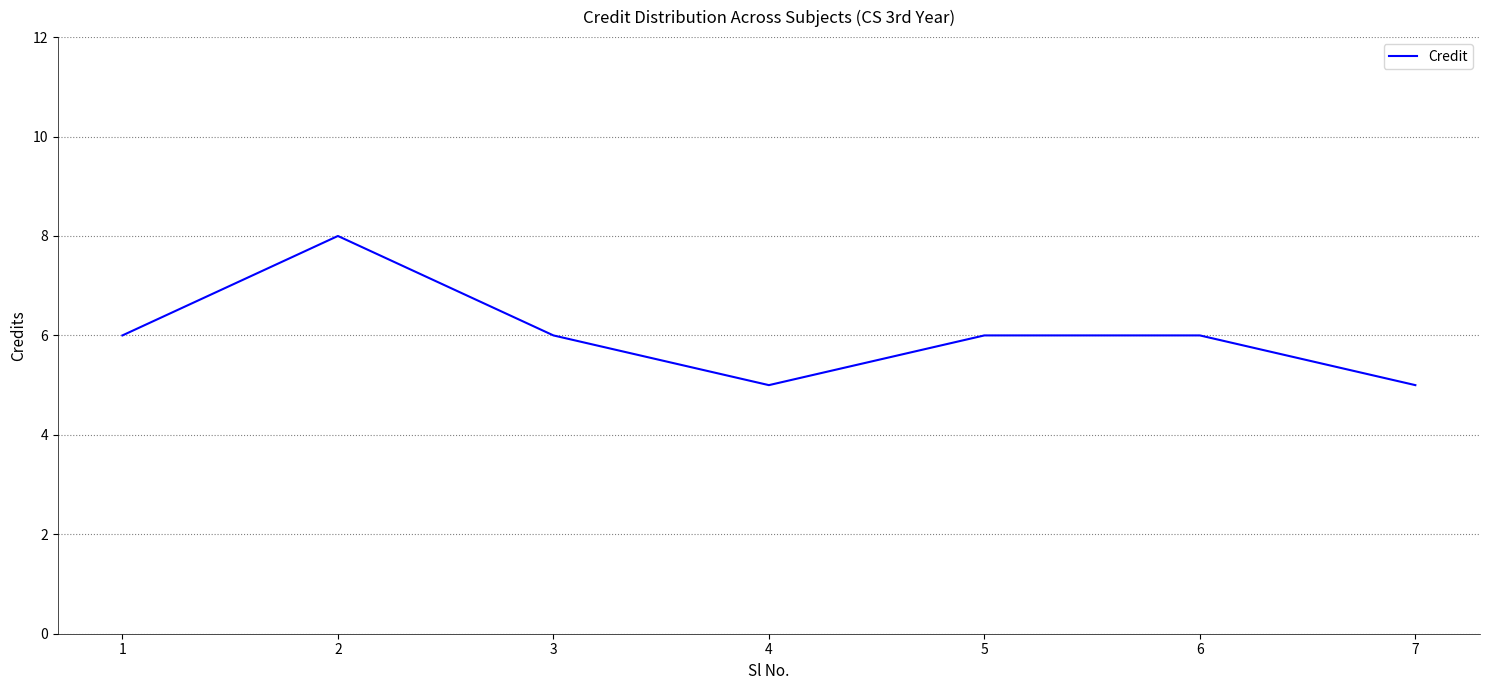

How many interior local valleys (lower than both neighbors) does the data have?

1